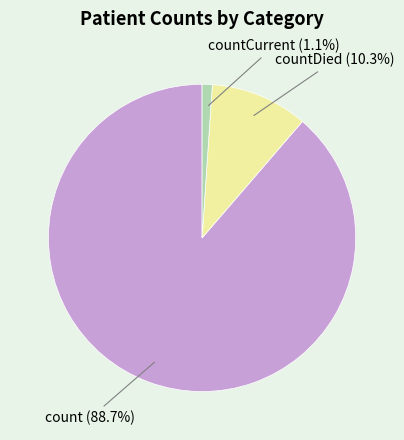

Is there any slice that represents more than half of the pie?

Yes